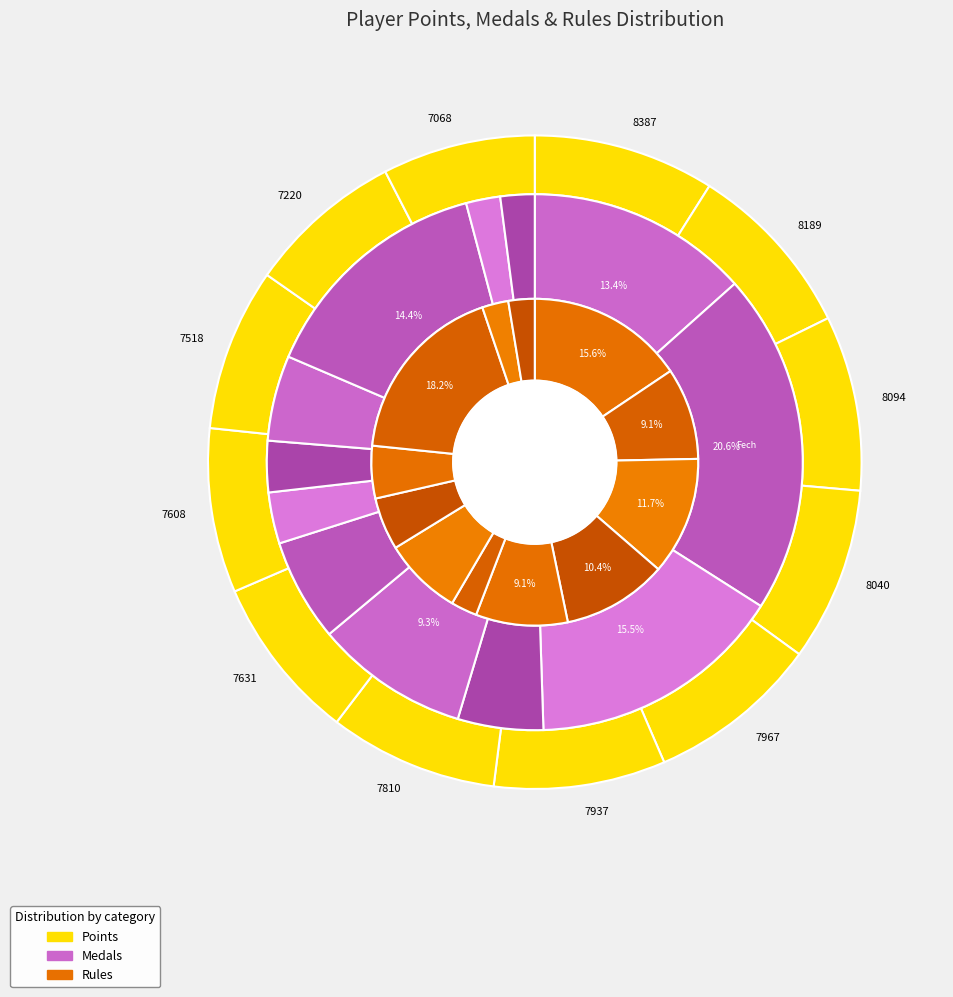

To the nearest percent, what is the average slice percentage?

8%